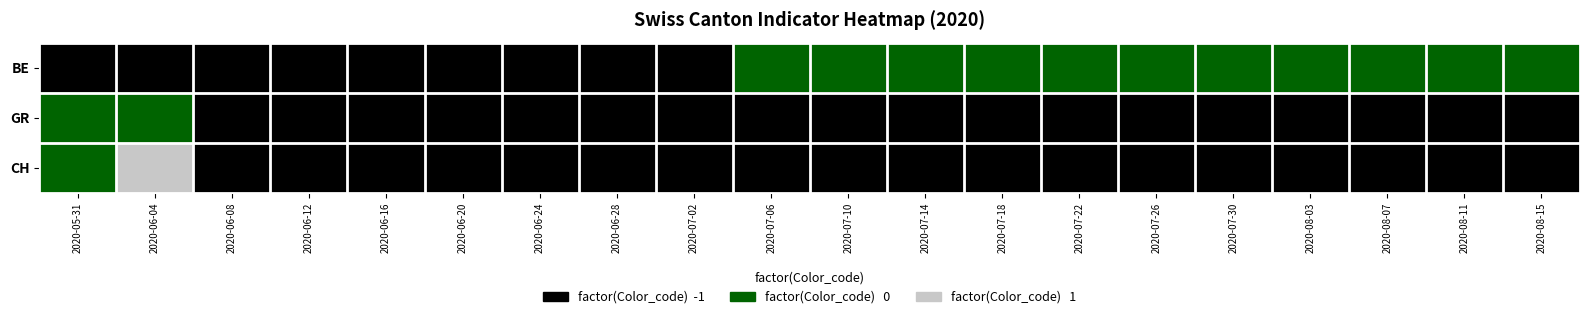

Rank the series by their maximum value, from highest to lowest.

CH, BE, GR